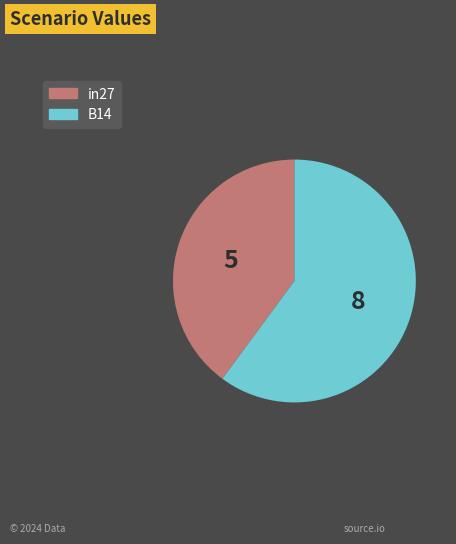

Is there a majority slice in this chart?

Yes